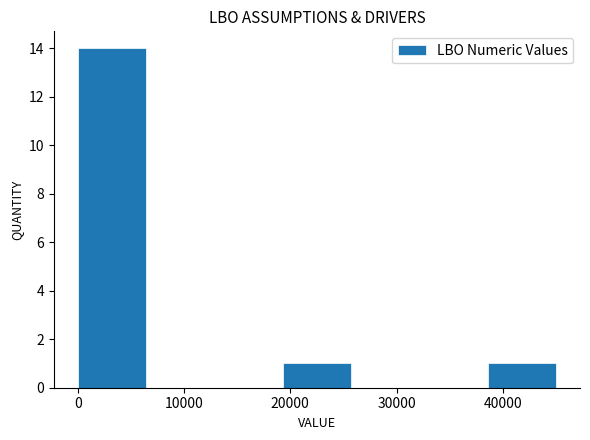

How tall is the bar that spans 19000 to 26000 on the x-axis? Neither the bar edges nor the heights are printed on the chart, so give them approximately, as read against the axes.

1